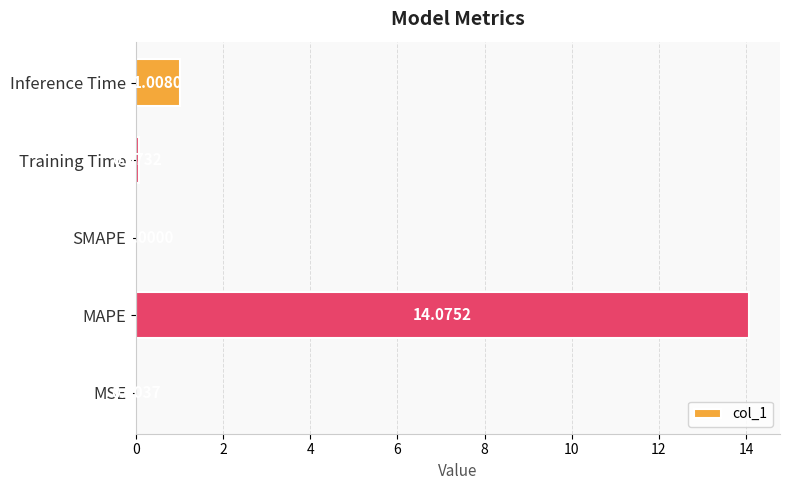

What is the sum of all values?

15.2